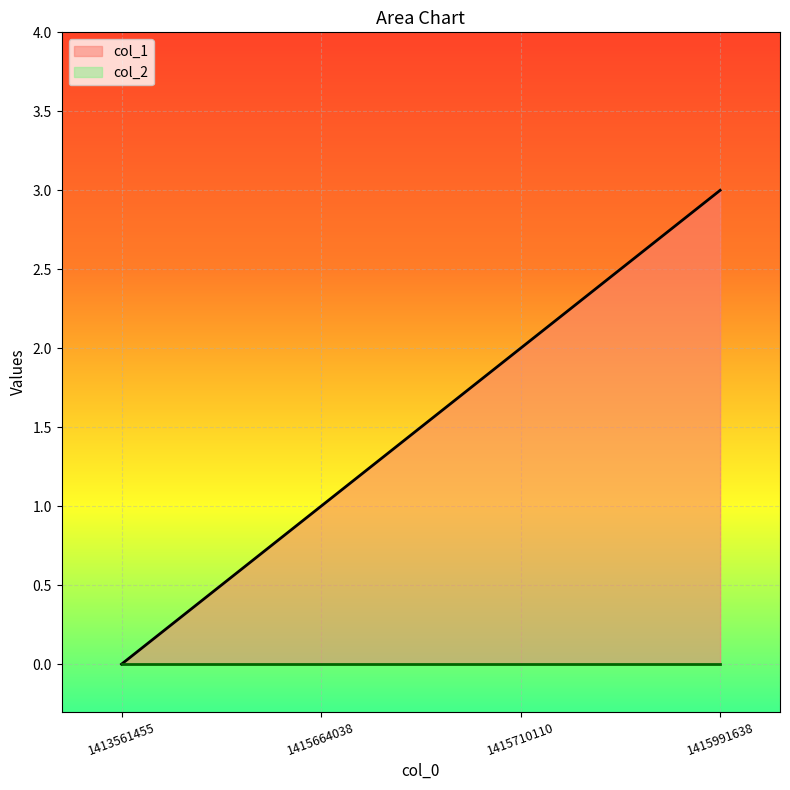

The value at 1415664038 is 2. True or false?

False